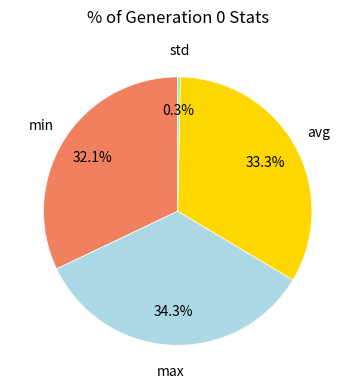

Is there a majority slice in this chart?

No